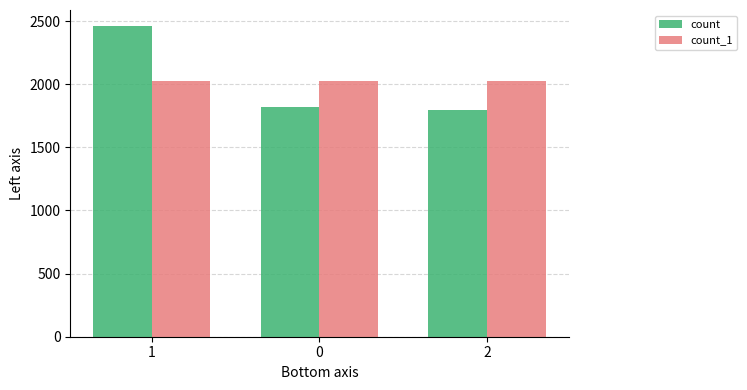

Between 1 and 0, which series saw the biggest shift?

count